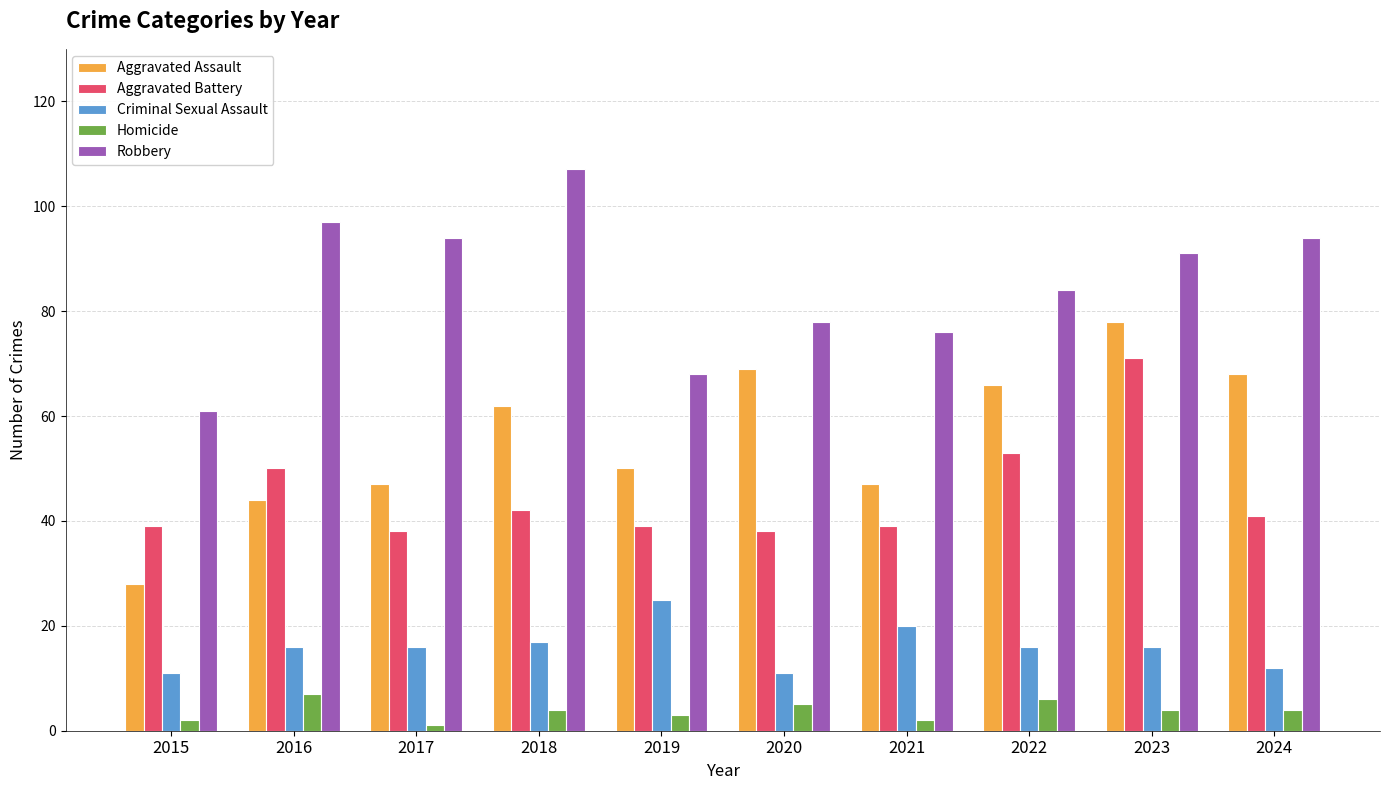

What is the total value across all series at 2020?

201